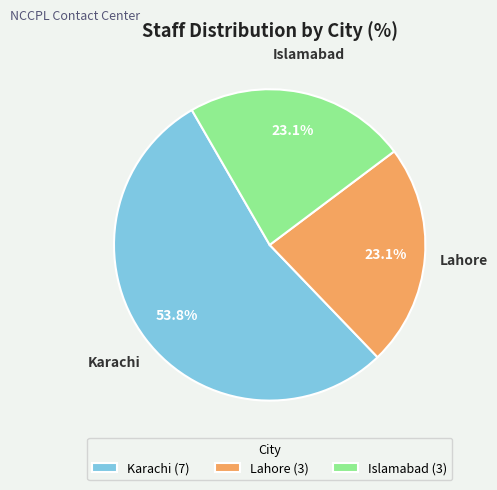

How many segments does this pie chart have?

3